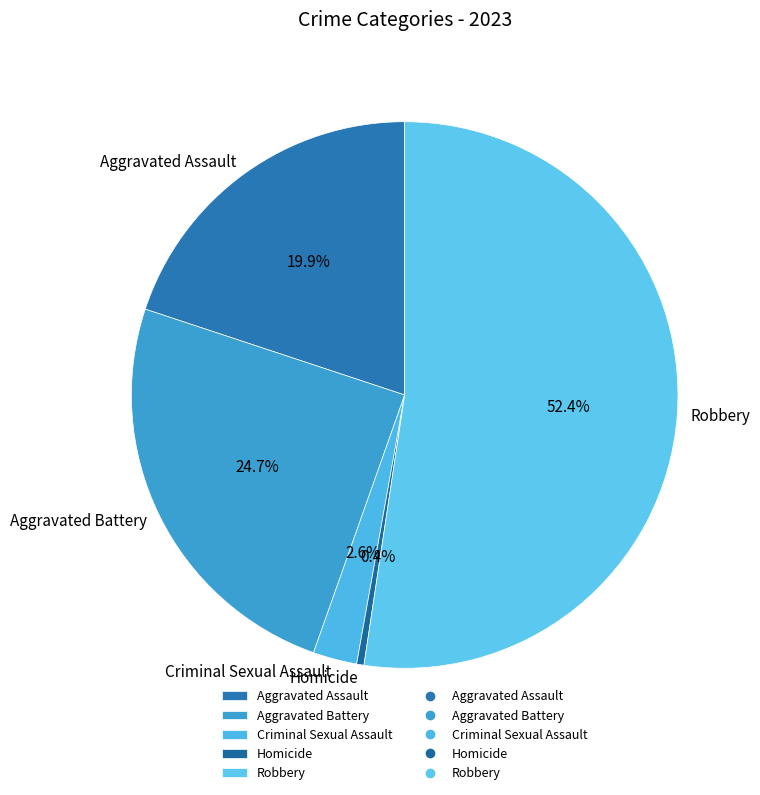

To the nearest percent, what is the difference between the Robbery and Criminal Sexual Assault slice percentages?

50%